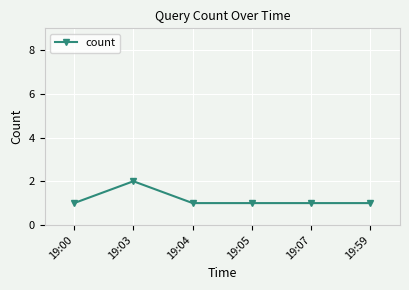

What is the value of the 3rd point from the left?

1